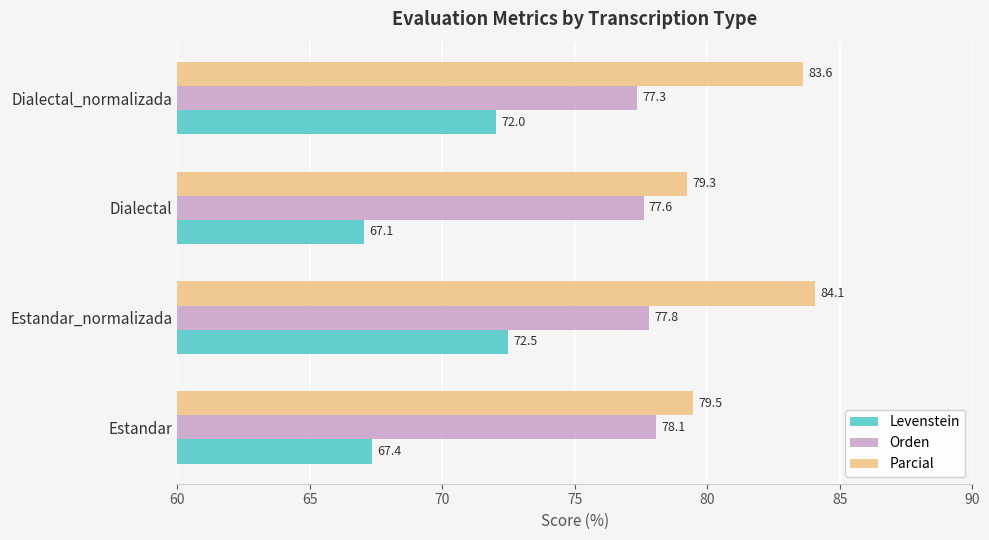

Rank the series at Estandar_normalizada from highest to lowest value.

Parcial, Orden, Levenstein